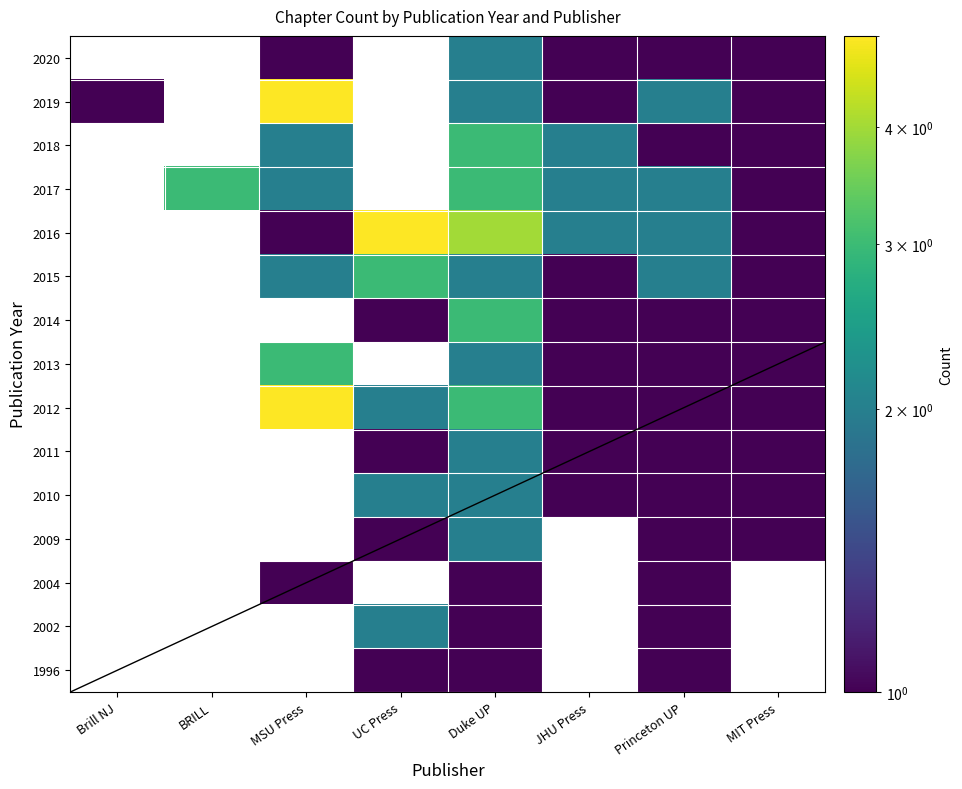

How many positive values does the 2019 series have?

6